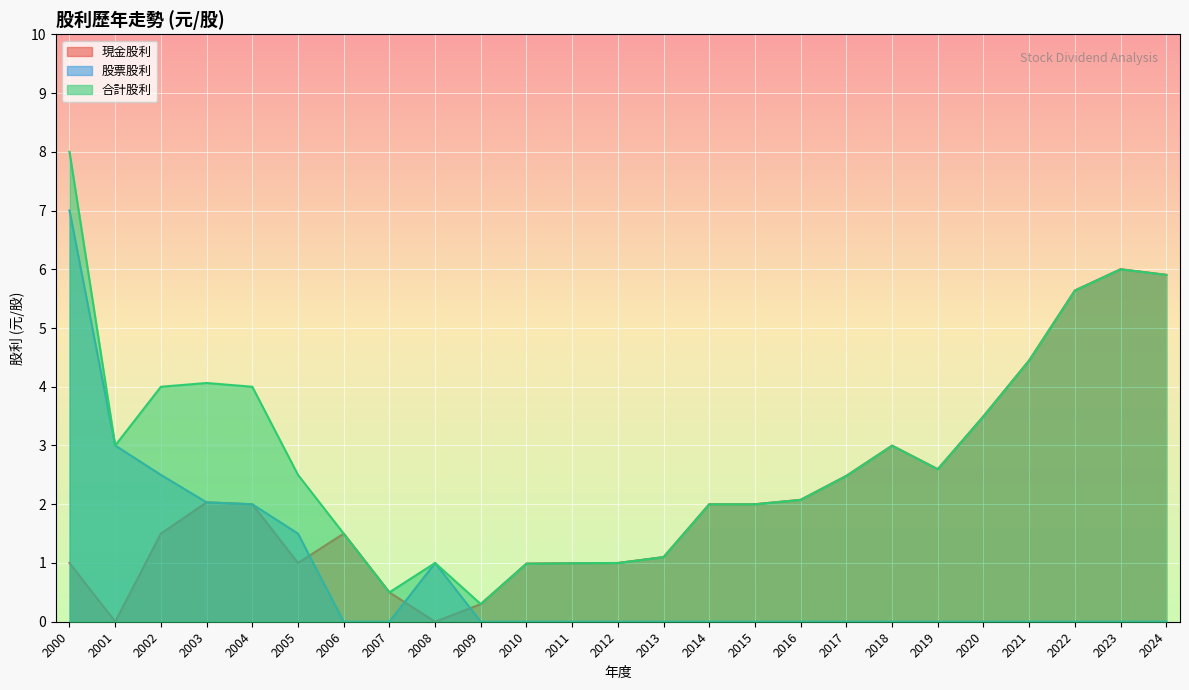

How many times do 股票股利 and 現金股利 cross each other?

3